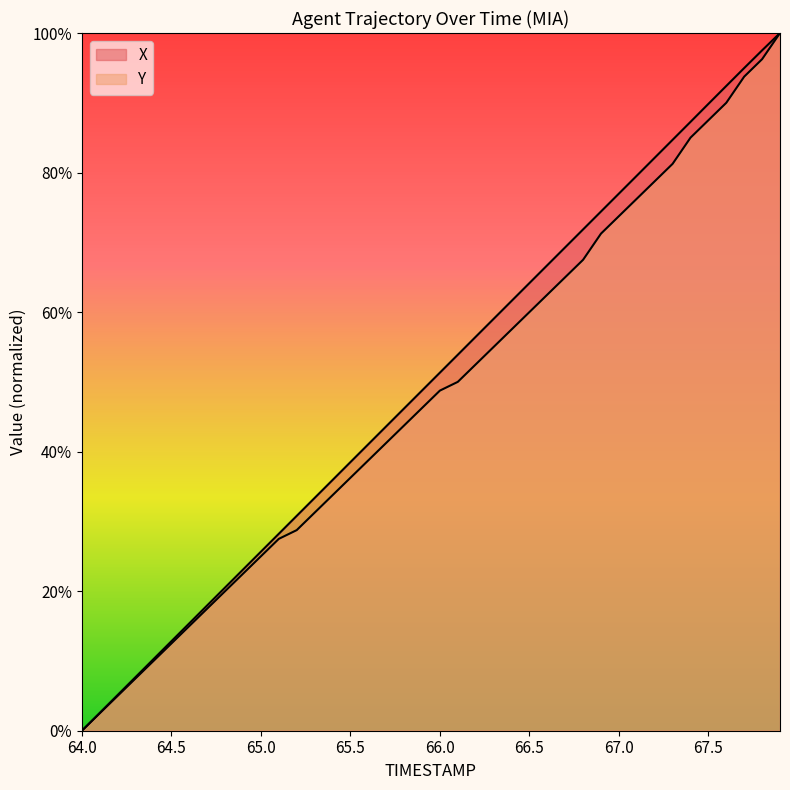

What position from the right is 65.0?

30